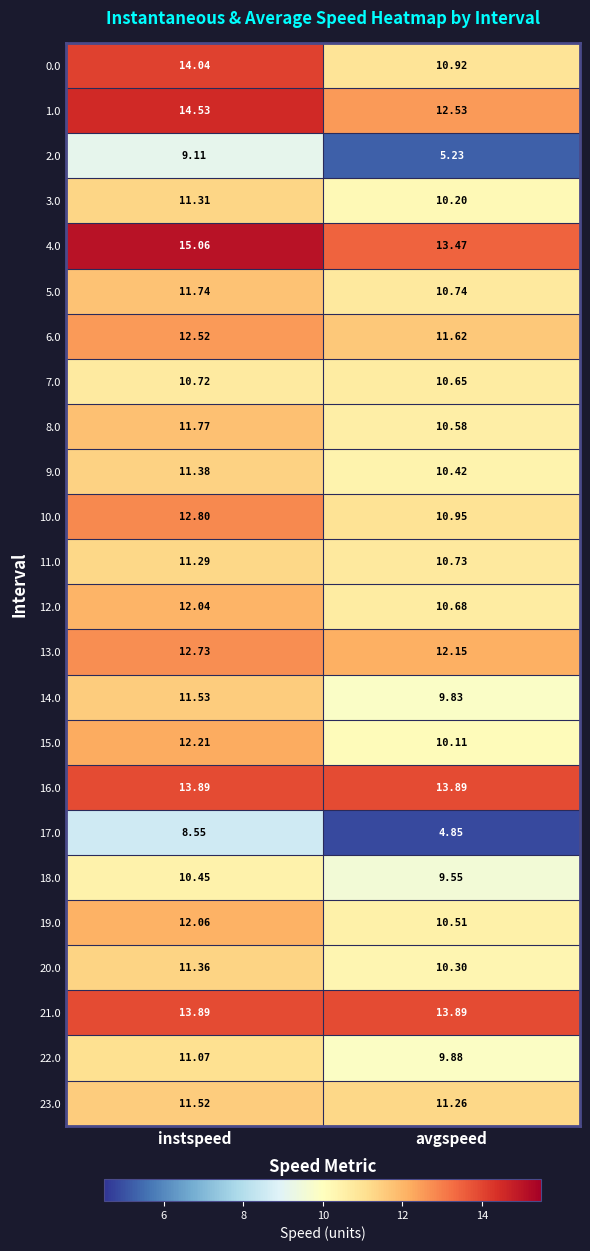

At which category is the sum across all series the highest?

instspeed